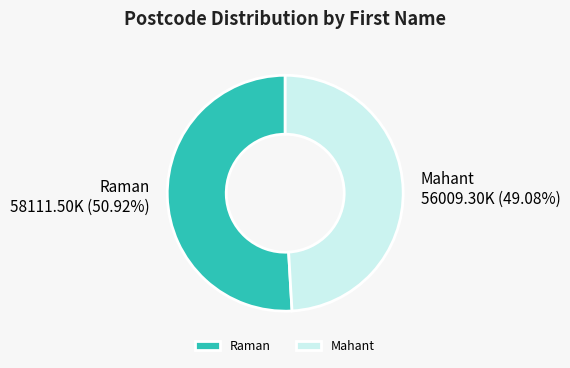

What is the largest slice in the pie chart?

Raman